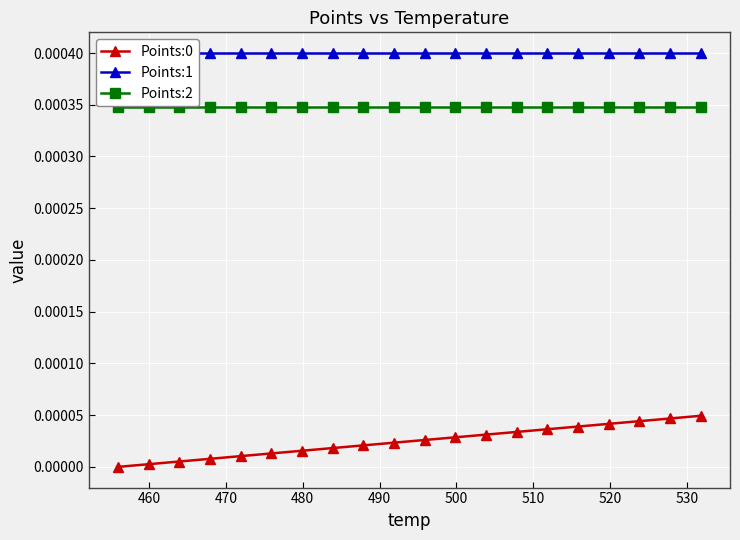

True or false: Points:2 and Points:0 intersect in this chart.

False